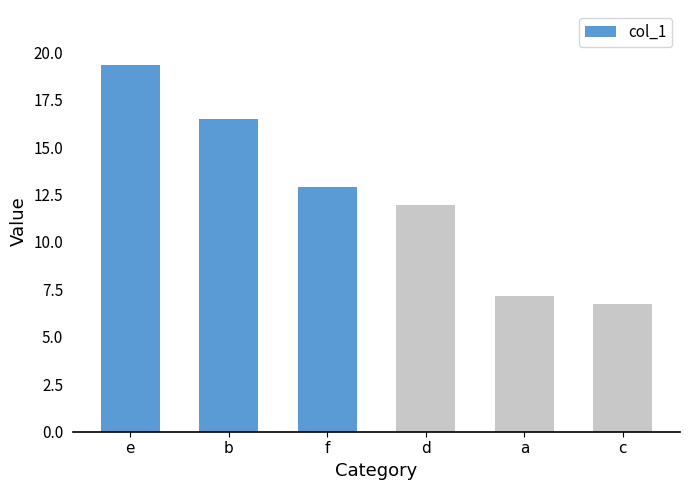

The value at d is 17.0. True or false?

False